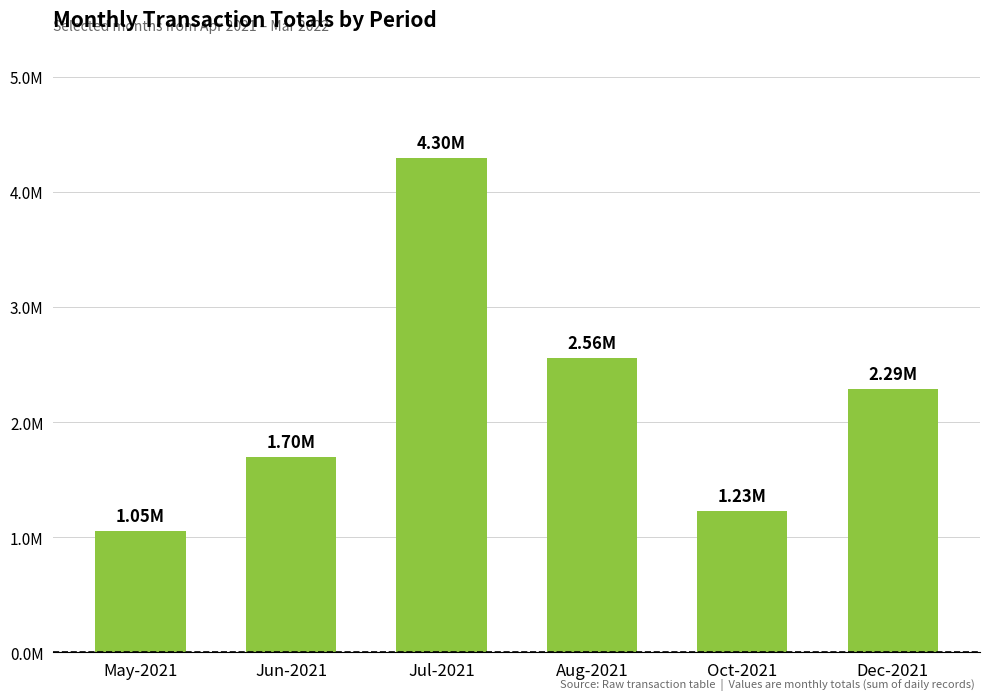

At which label is the value closest to 2673767?

Aug-2021